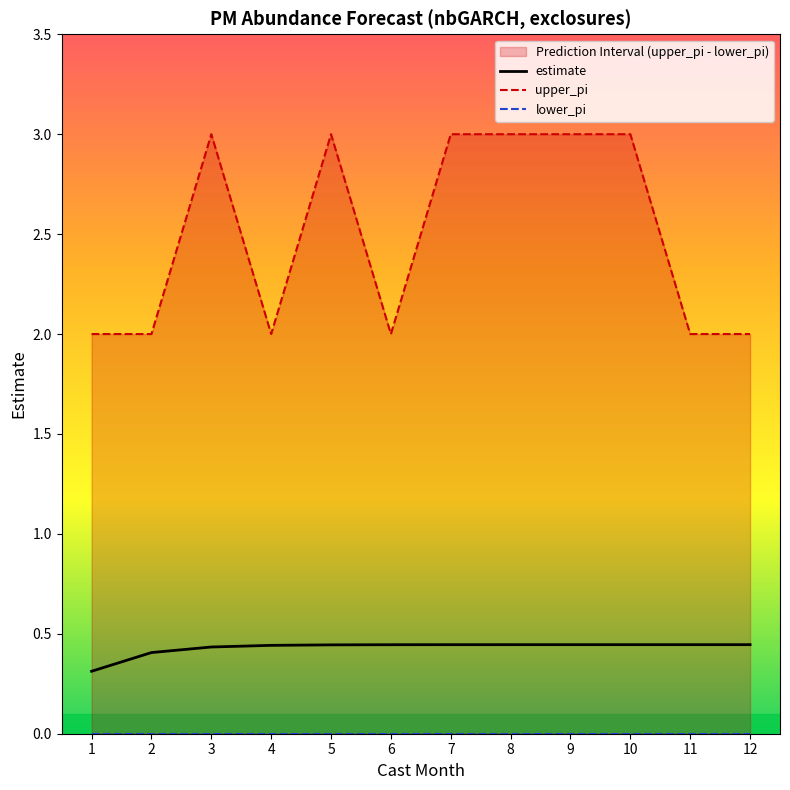

Reading left to right, extract all data points from this chart.

estimate: 1=0.3	2=0.4	3=0.4	4=0.4	5=0.4	6=0.4	7=0.4	8=0.4	9=0.4	10=0.4	11=0.4	12=0.4
upper_pi: 1=2.0	2=2.0	3=3.0	4=2.0	5=3.0	6=2.0	7=3.0	8=3.0	9=3.0	10=3.0	11=2.0	12=2.0
lower_pi: 1=0.0	2=0.0	3=0.0	4=0.0	5=0.0	6=0.0	7=0.0	8=0.0	9=0.0	10=0.0	11=0.0	12=0.0